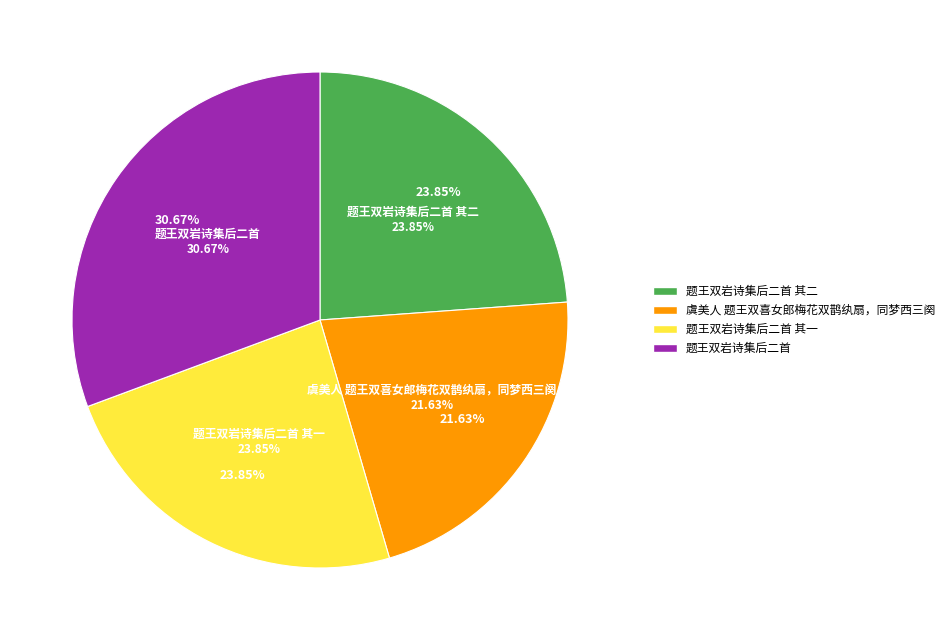

Does 题王双岩诗集后二首 其二 account for over 50% of the chart?

No